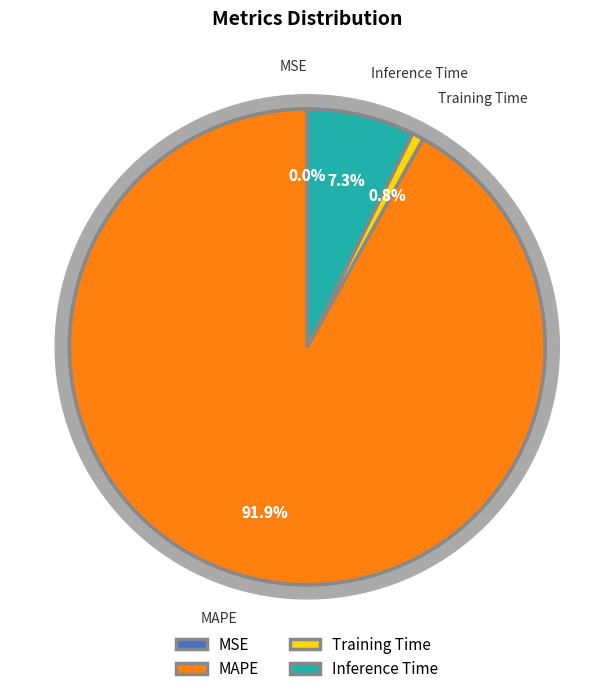

What is the majority slice?

MAPE